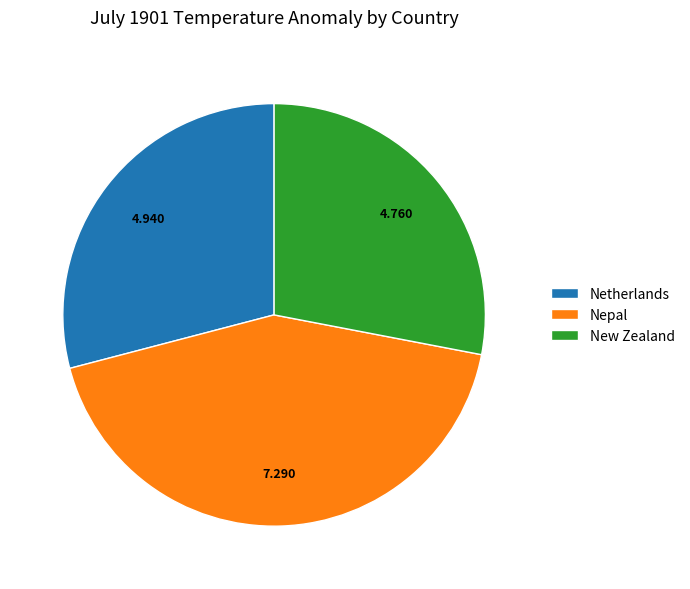

Which category has the smallest portion of the pie?

New Zealand